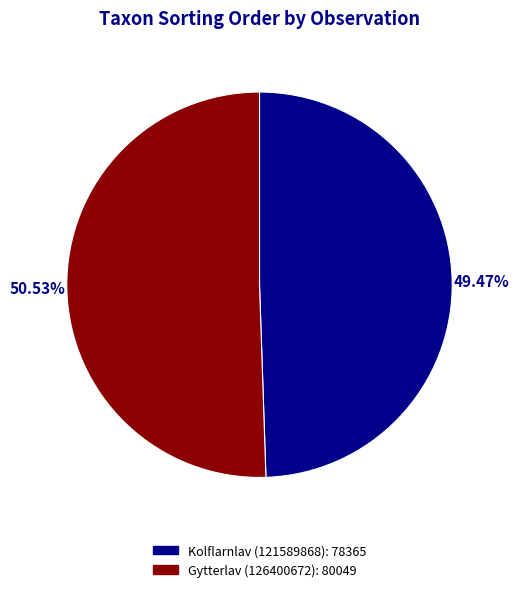

Which slice is the smallest?

Kolflarnlav (121589868)